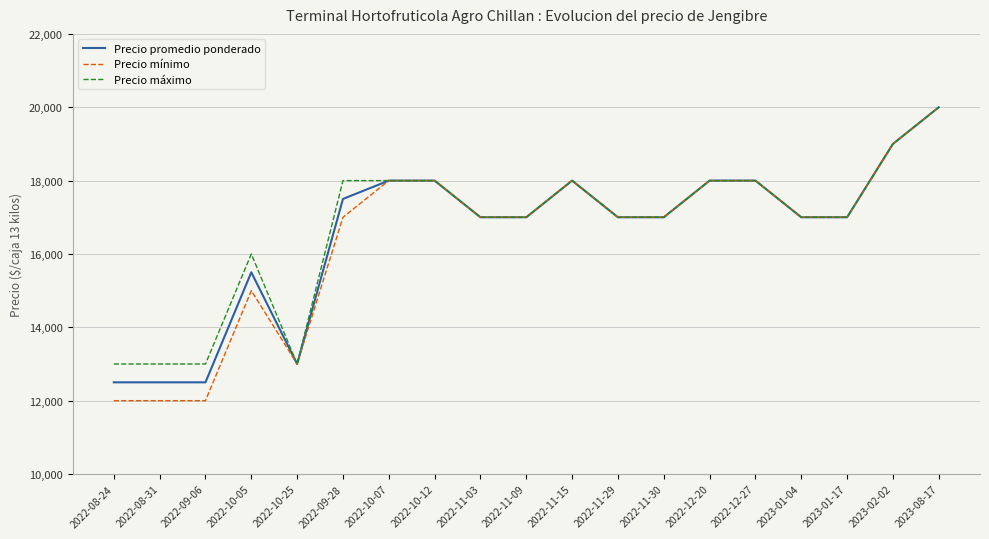

Reading left to right, list all the values displayed in this chart.

Precio promedio ponderado: 12500	12500	12500	15500	13000	17500	18000	18000	17000	17000	18000	17000	17000	18000	18000	17000	17000	19000	20000
Precio mínimo: 12000	12000	12000	15000	13000	17000	18000	18000	17000	17000	18000	17000	17000	18000	18000	17000	17000	19000	20000
Precio máximo: 13000	13000	13000	16000	13000	18000	18000	18000	17000	17000	18000	17000	17000	18000	18000	17000	17000	19000	20000